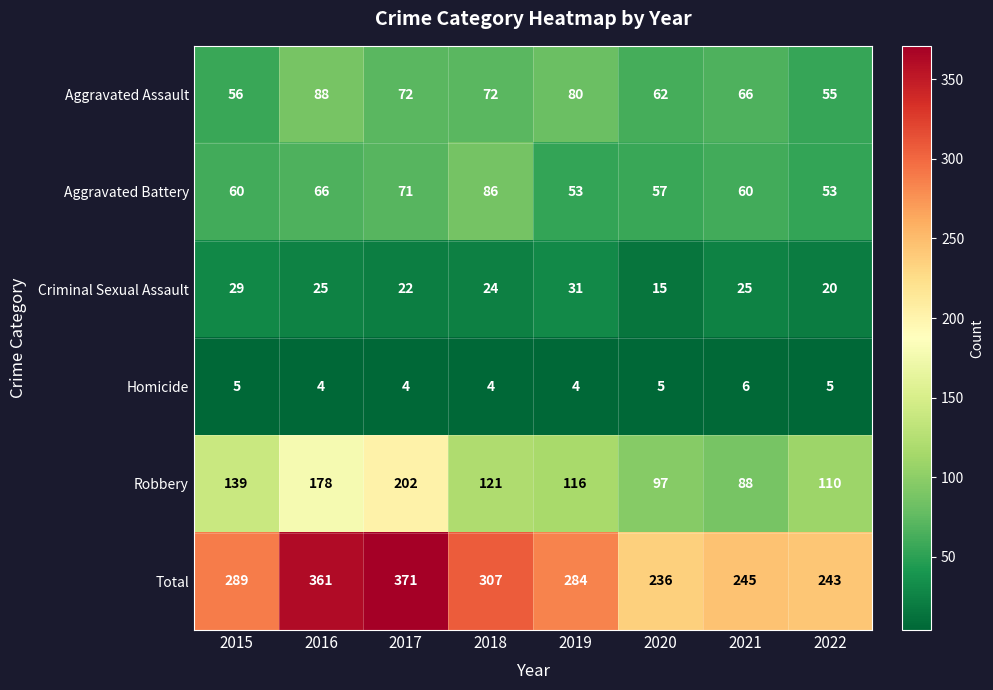

Between 2017 and 2018, which series saw the biggest shift?

Robbery